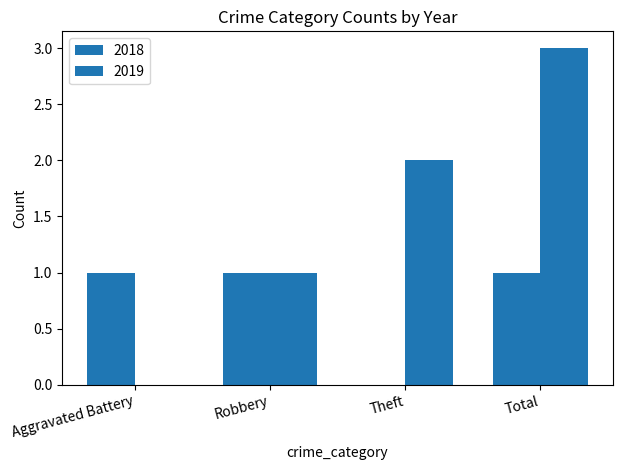

Does the chart contain stacked bars?

No